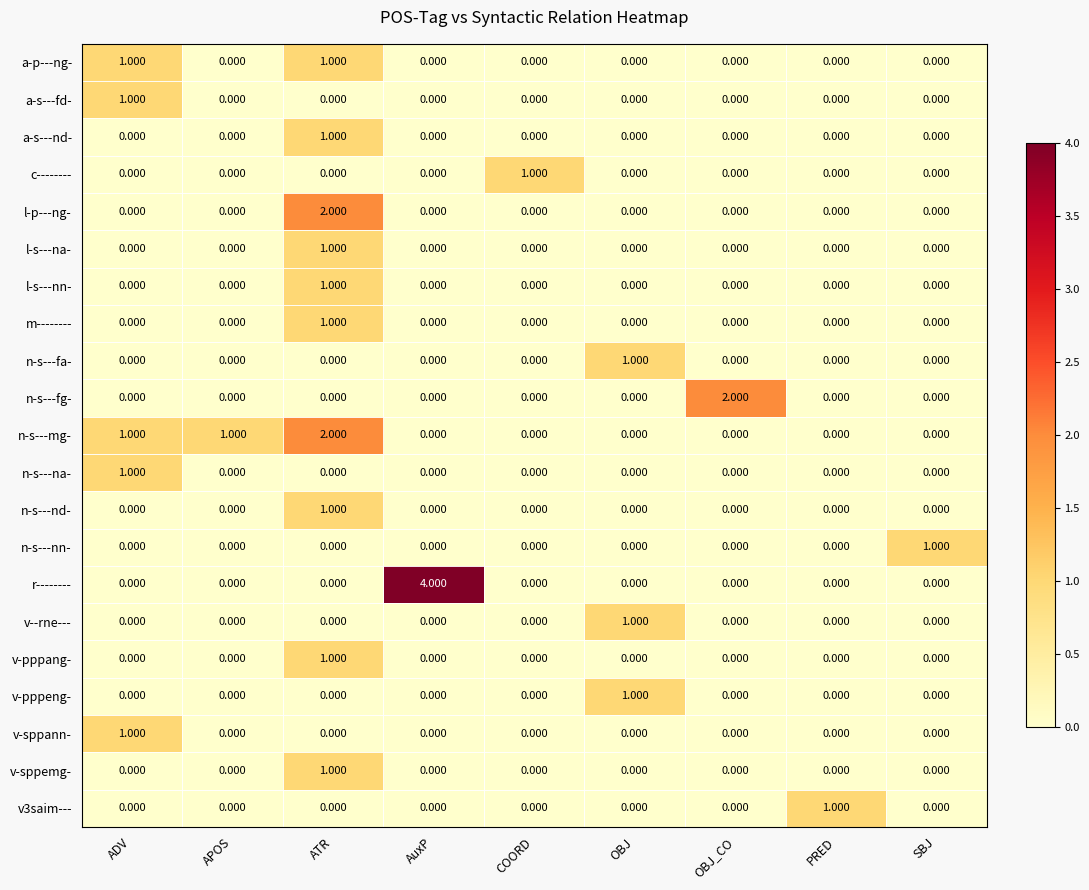

At which category is the sum across all series the highest?

ATR